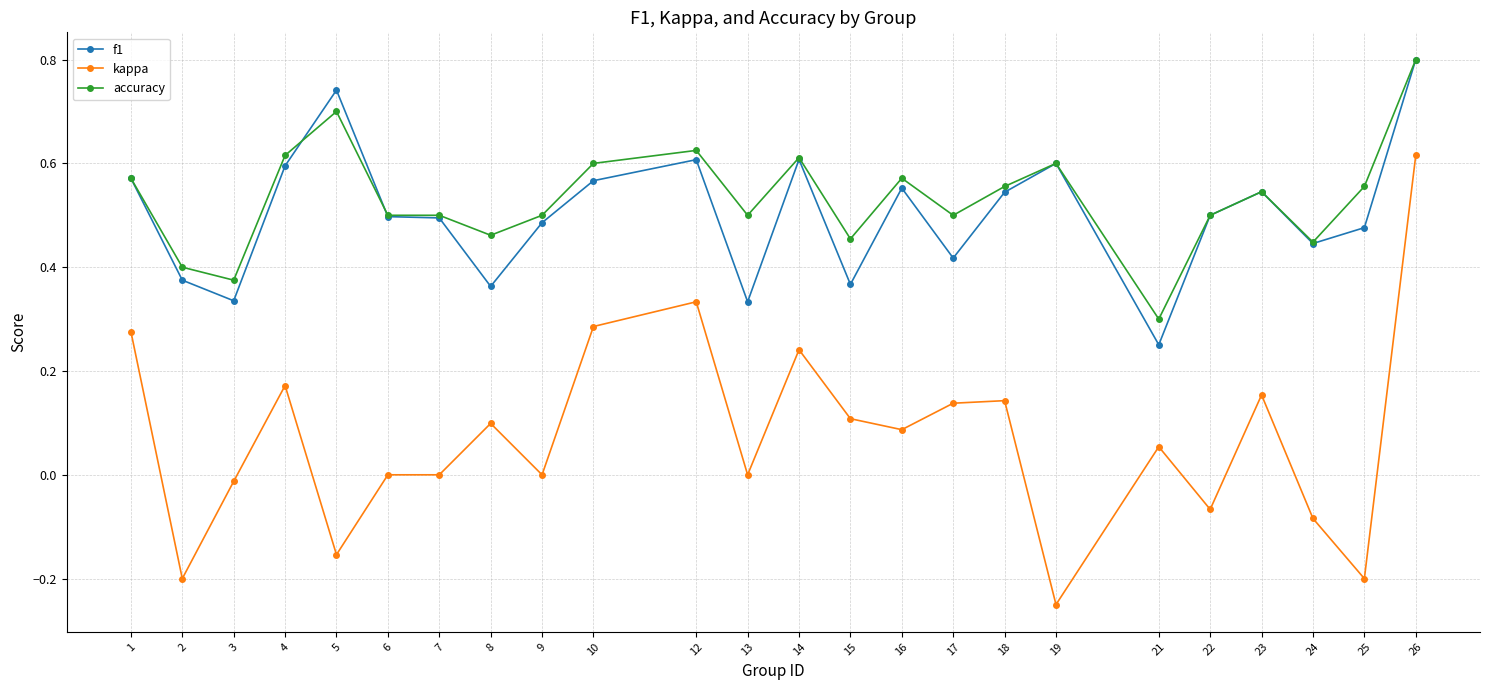

The accuracy series shows 0.9 at 23. True or false?

False